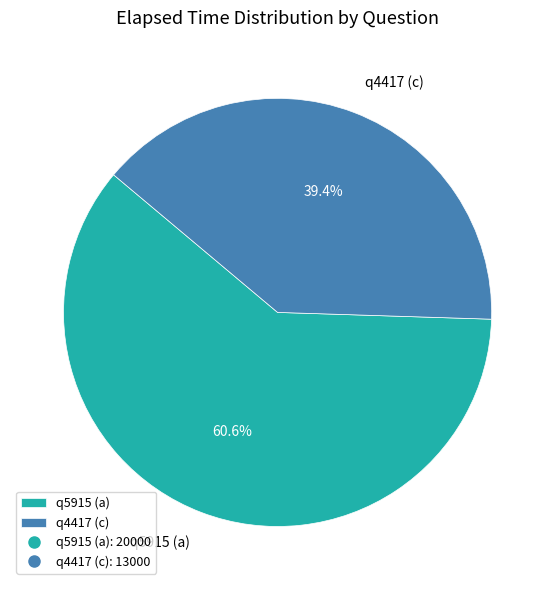

What is the ratio of the value at q5915 (a) to the value at q4417 (c)?

1.5